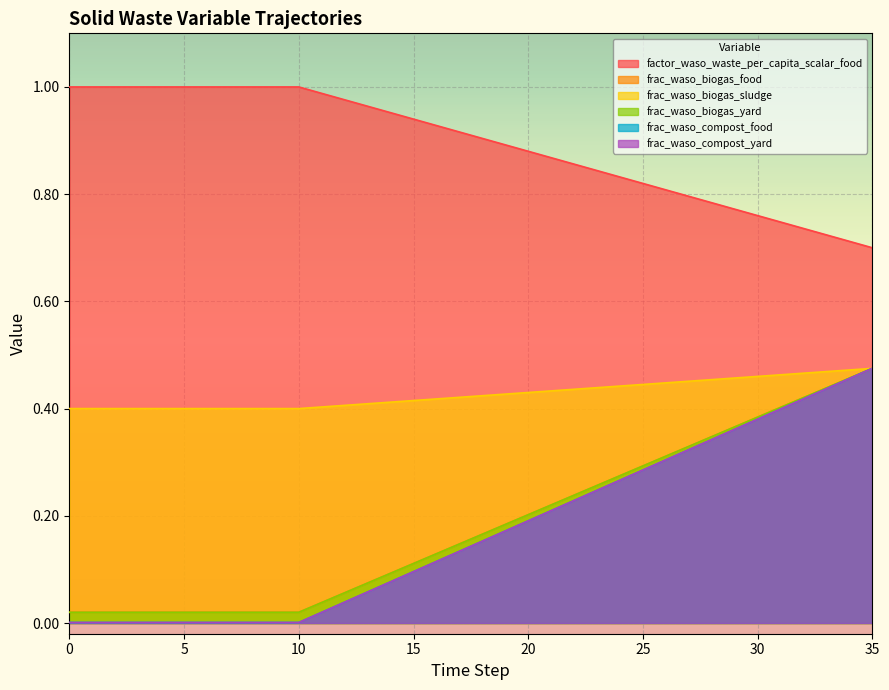

What is the difference between the maximum and minimum values in the factor_waso_waste_per_capita_scalar_food series?

0.3